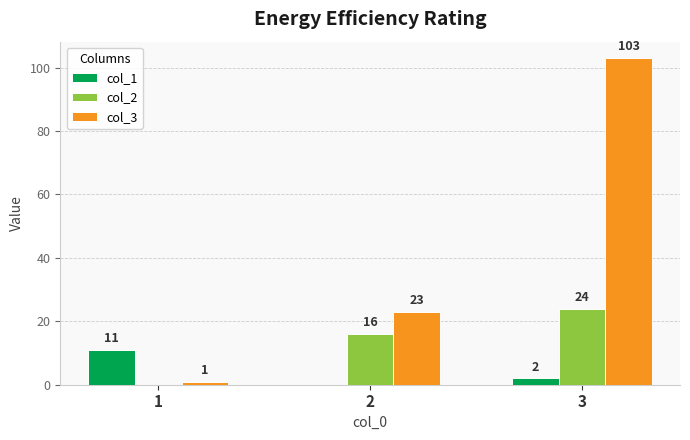

The col_2 series shows 7 at 2. True or false?

False